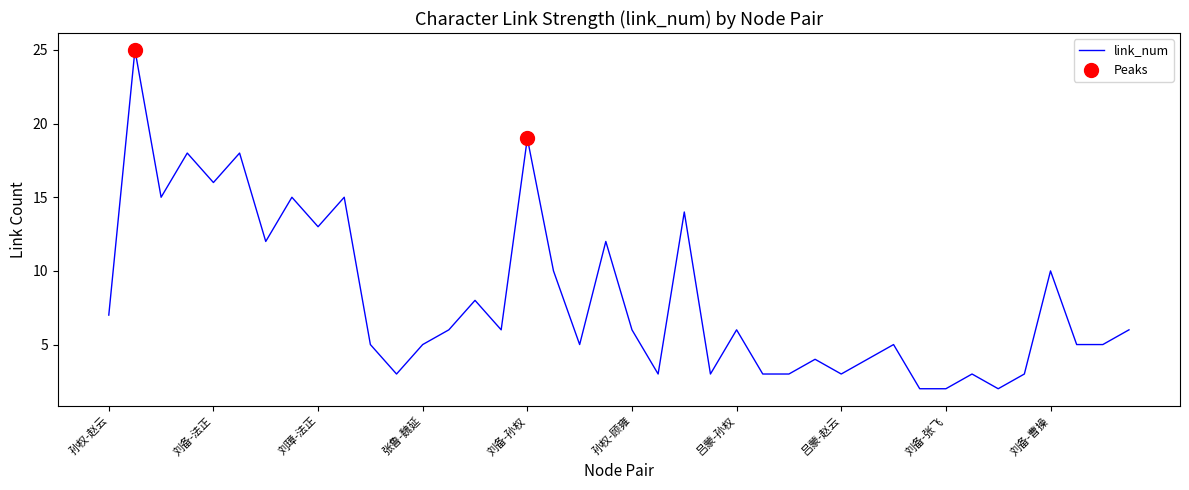

What is the greatest value displayed?

25